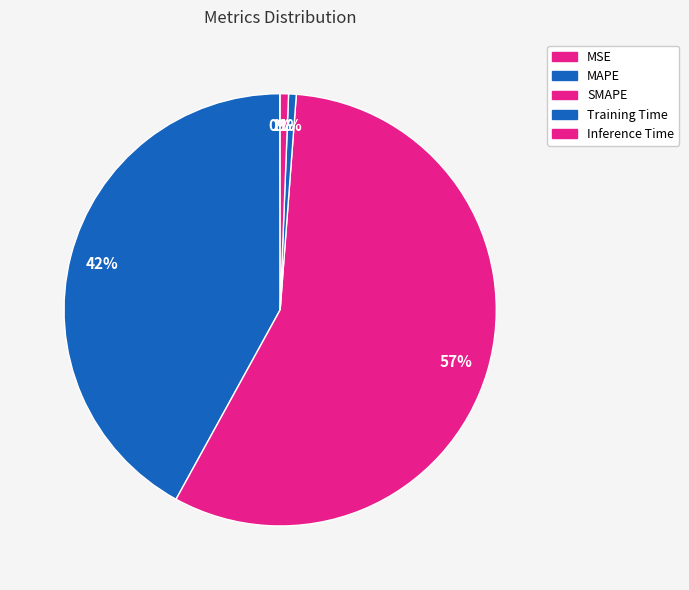

To the nearest percent, what is the difference between the largest and smallest slice percentages?

57%